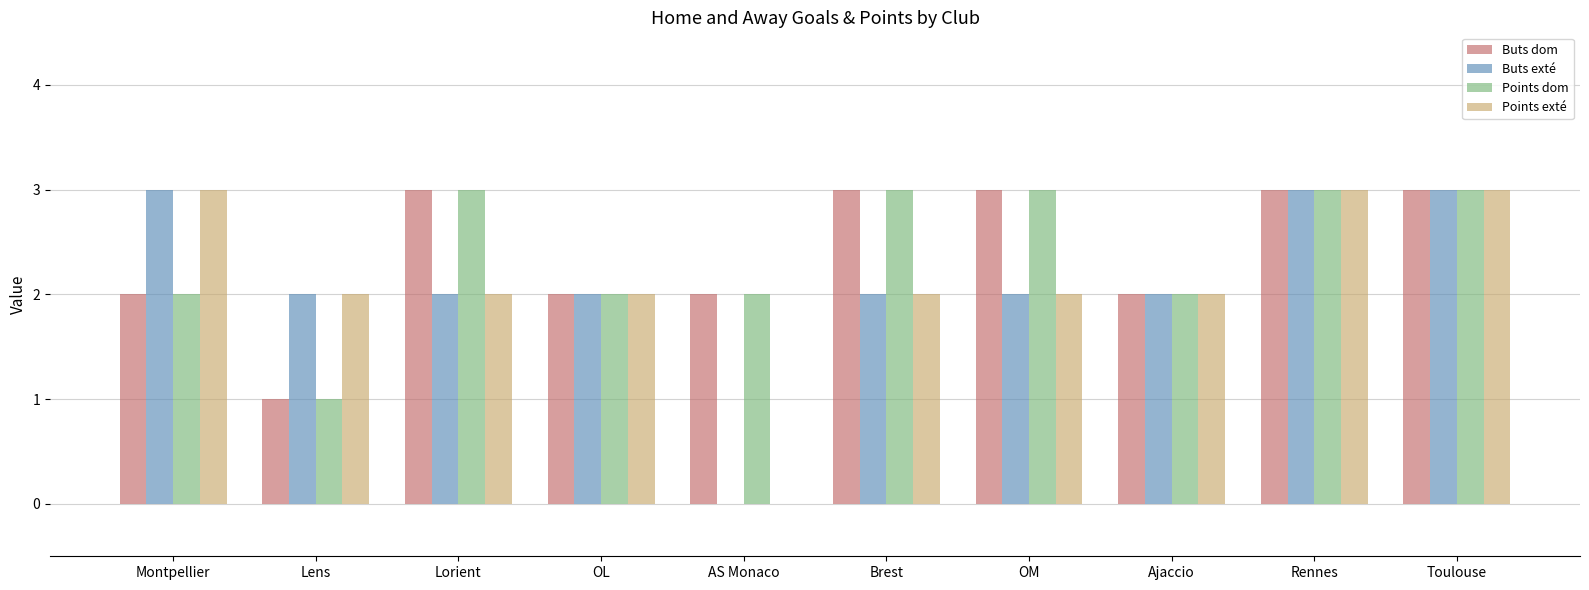

What value does the Points dom series have at Brest?

3